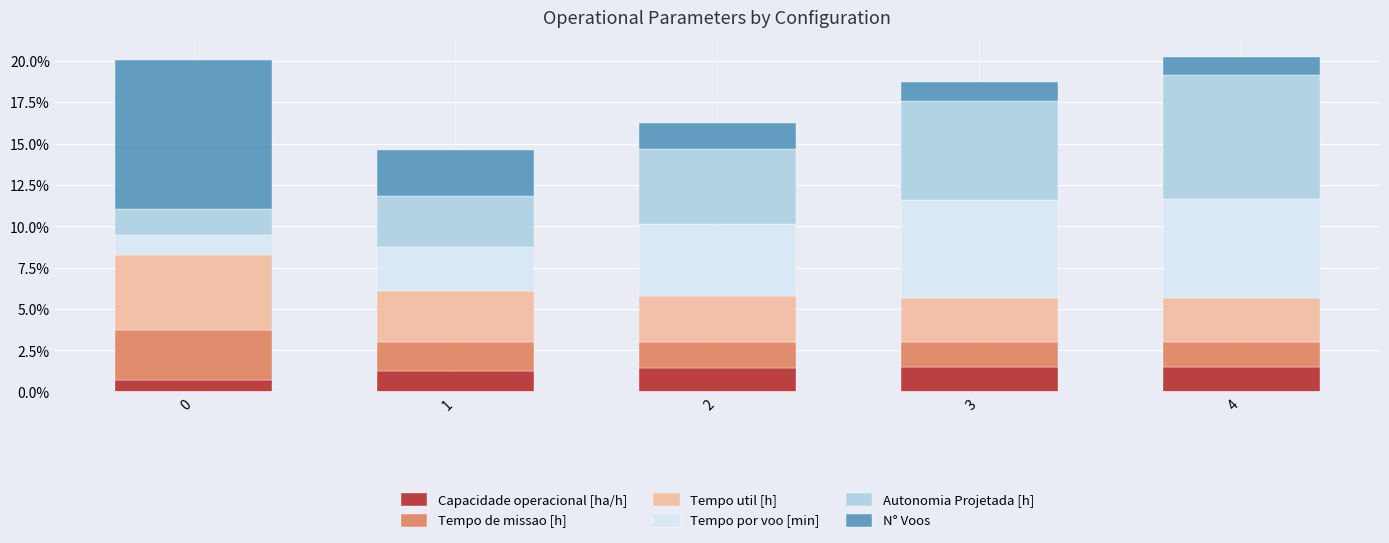

What is the maximum value for Capacidade operacional [ha/h]?

1.5